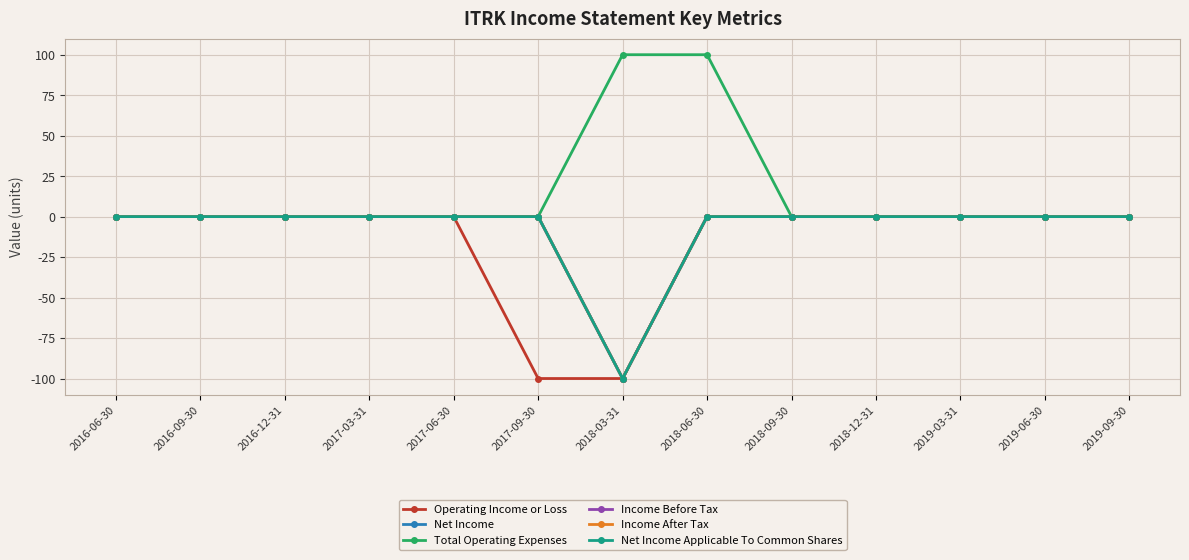

Is this an area chart (filled region under the line)?

No